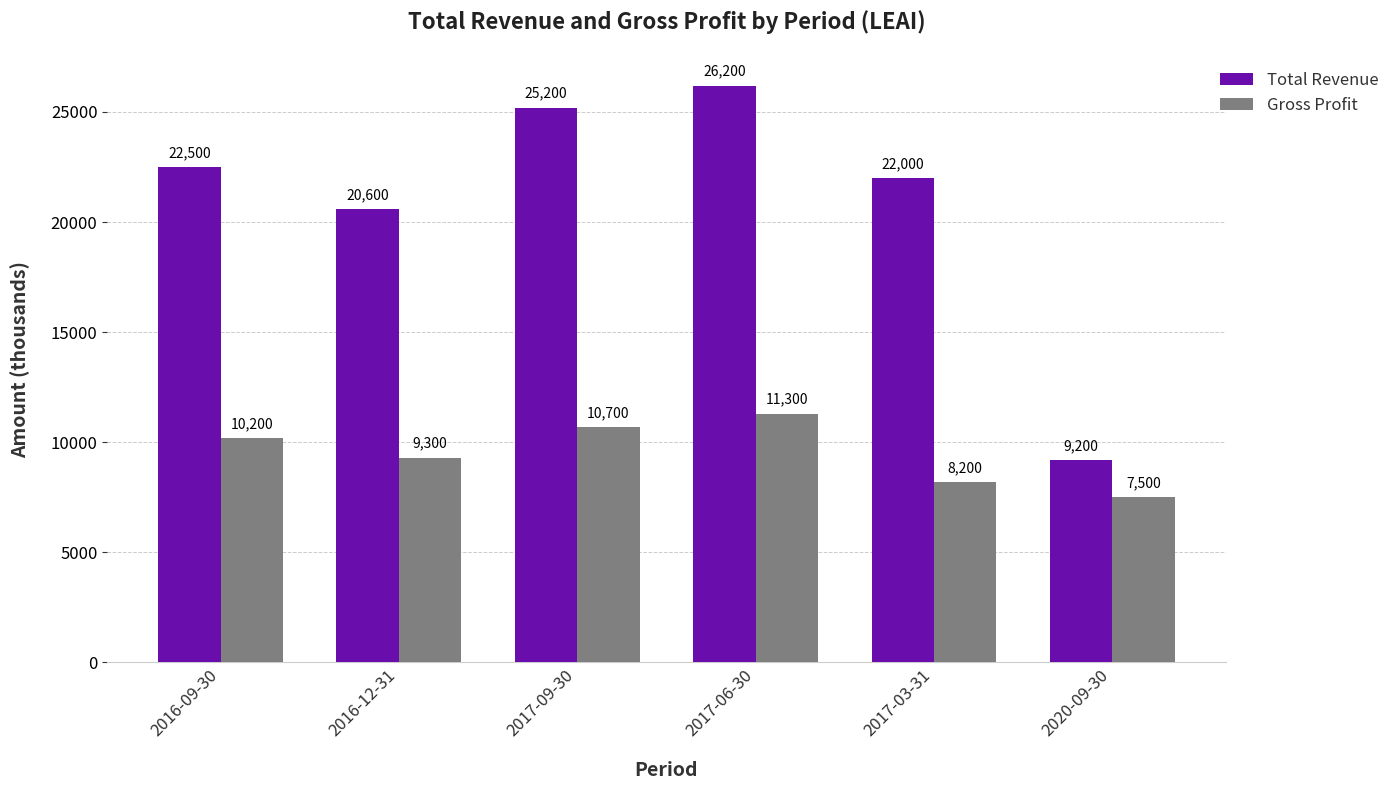

Reading left to right, what are all the values shown in this chart?

Total Revenue: 22500	20600	25200	26200	22000	9200
Gross Profit: 10200	9300	10700	11300	8200	7500